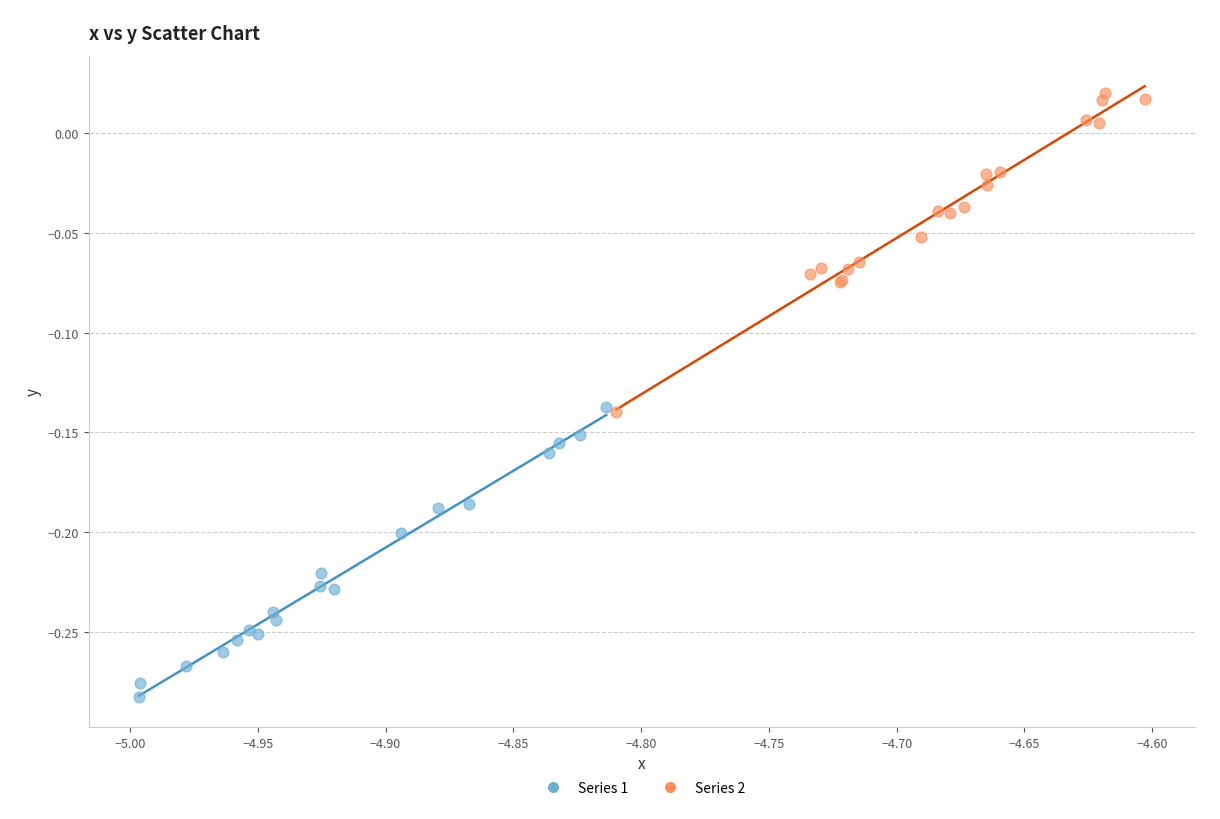

Which series has the widest spread of Y values?

Series 2